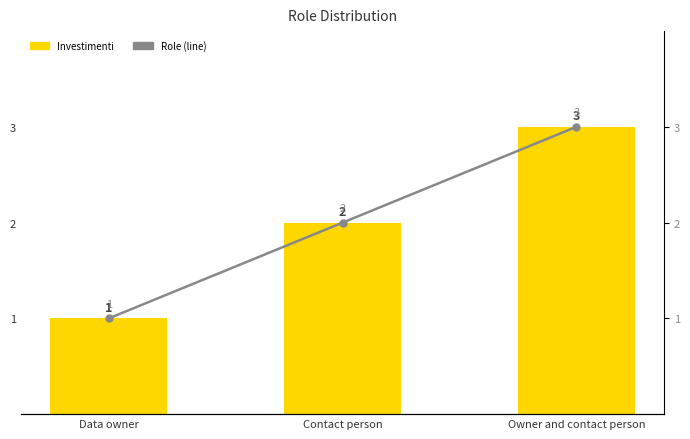

Does the chart contain stacked bars?

No